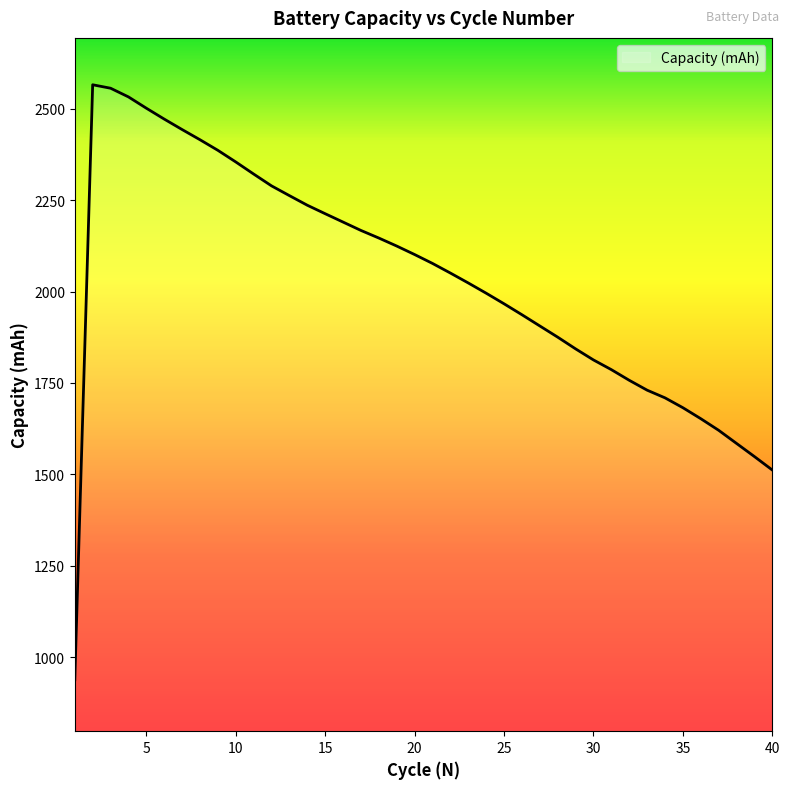

What is the average value?

2032.4